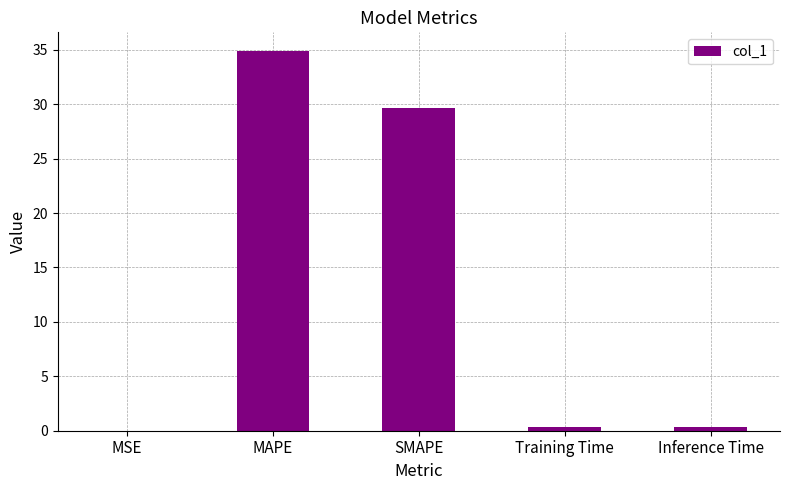

What value does the data have at MAPE?

34.9